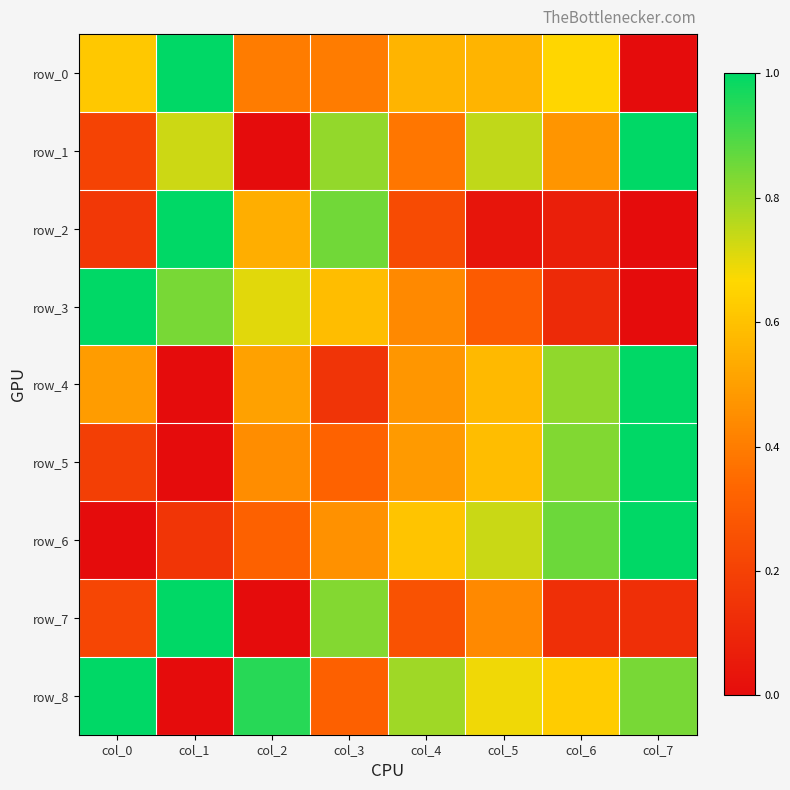

At which category is the sum across all series the highest?

col_7